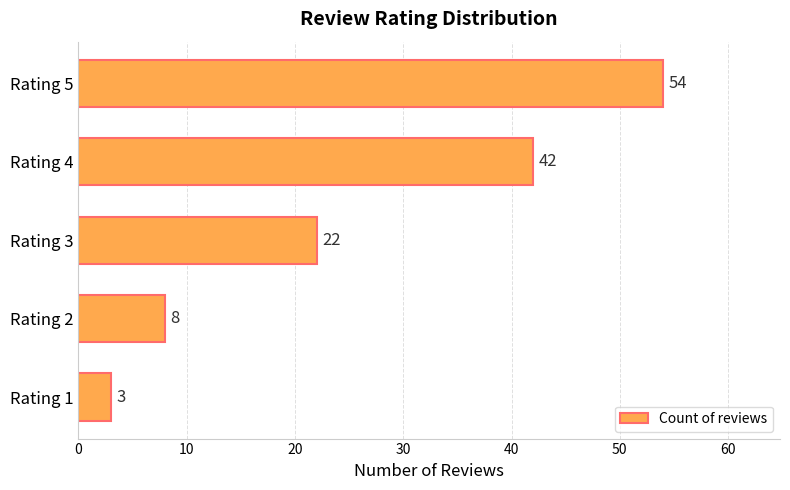

Which label corresponds to the largest value in the chart?

Rating 5